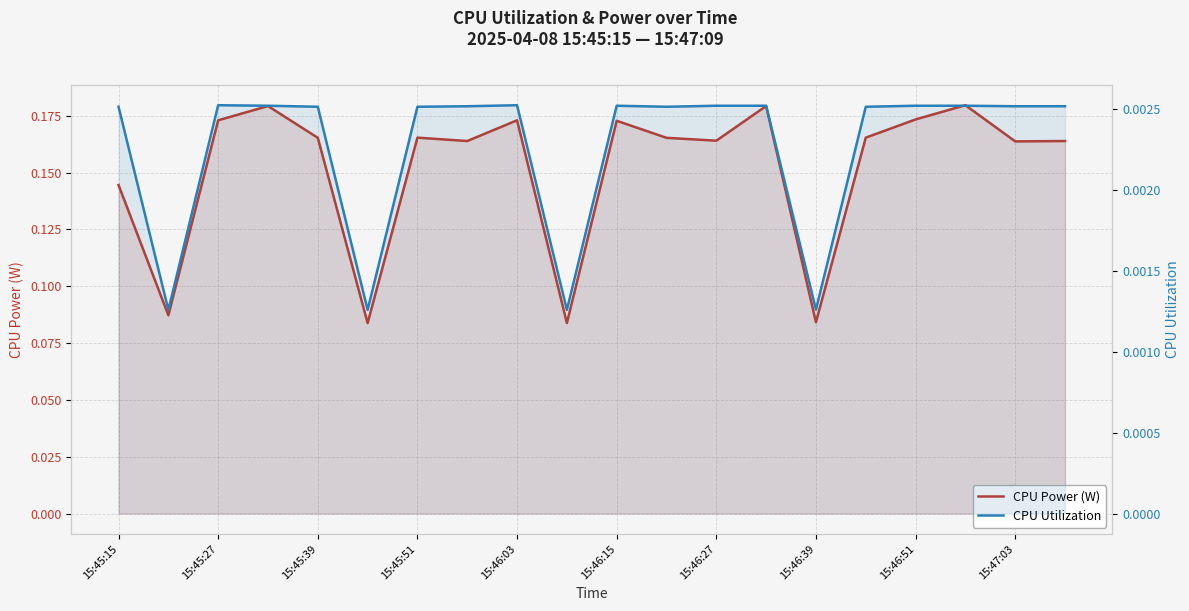

How many lines are shown in the chart?

2